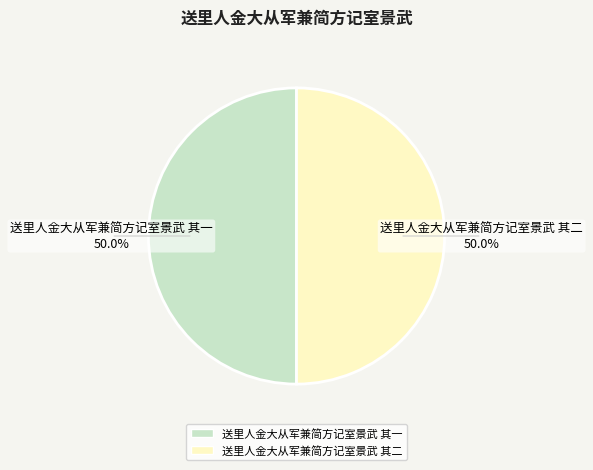

Combined, do 送里人金大从军兼简方记室景武 其二 and 送里人金大从军兼简方记室景武 其一 account for over 50%?

Yes